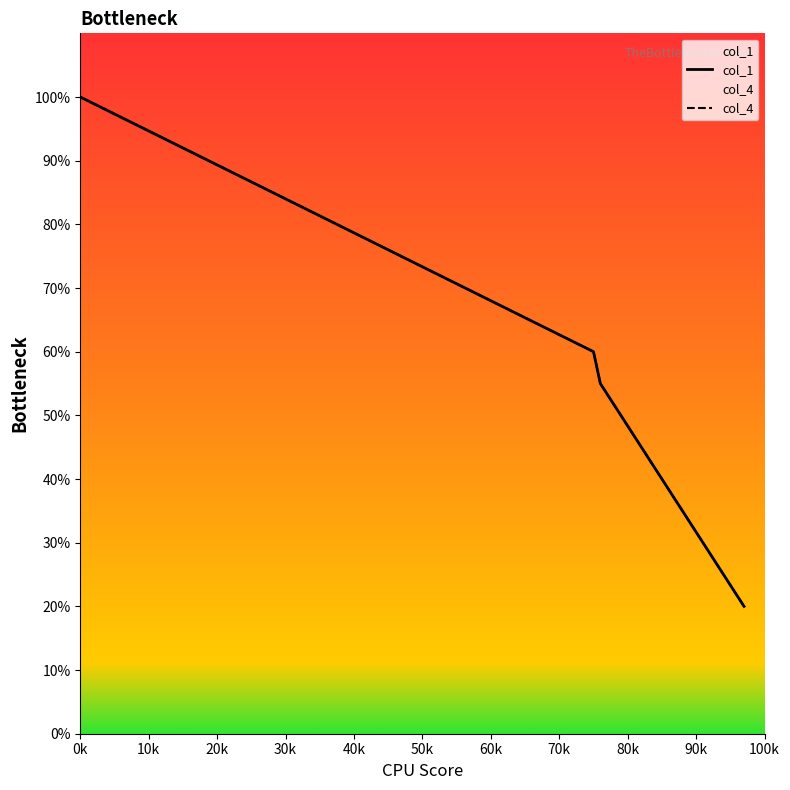

Reading right to left, extract all data points from this chart.

col_1: 1.0	1.2	1.5	1.8	2.0	2.2	2.5	2.8	3.0	5.0
col_4: 1.0	1.2	1.5	1.8	2.0	2.2	2.5	2.8	3.0	5.0